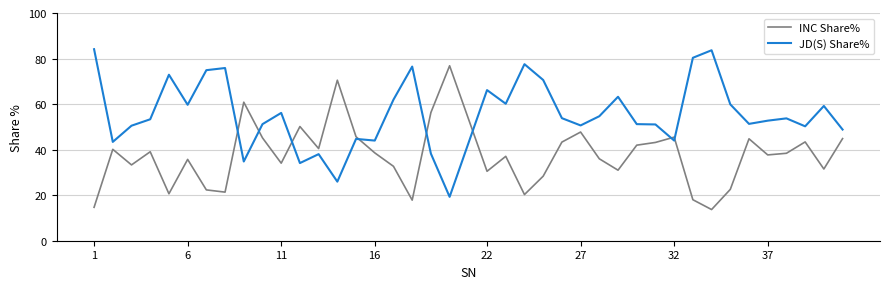

What is the maximum value for JD(S) Share%?

84.1